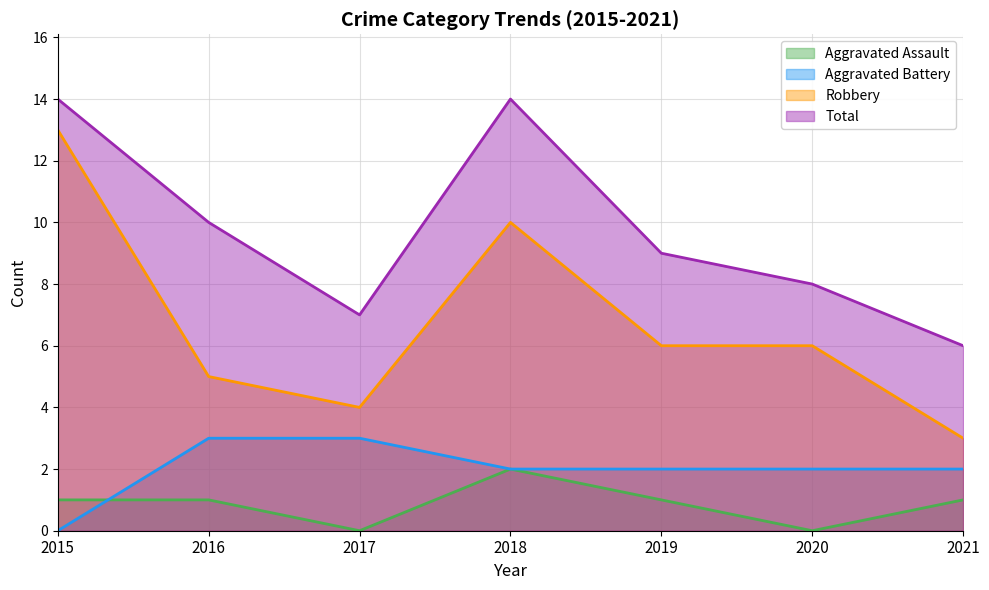

Reading right to left, transcribe all the data shown in this chart.

Aggravated Assault: 1	0	1	2	0	1	1
Aggravated Battery: 2	2	2	2	3	3	0
Robbery: 3	6	6	10	4	5	13
Total: 6	8	9	14	7	10	14